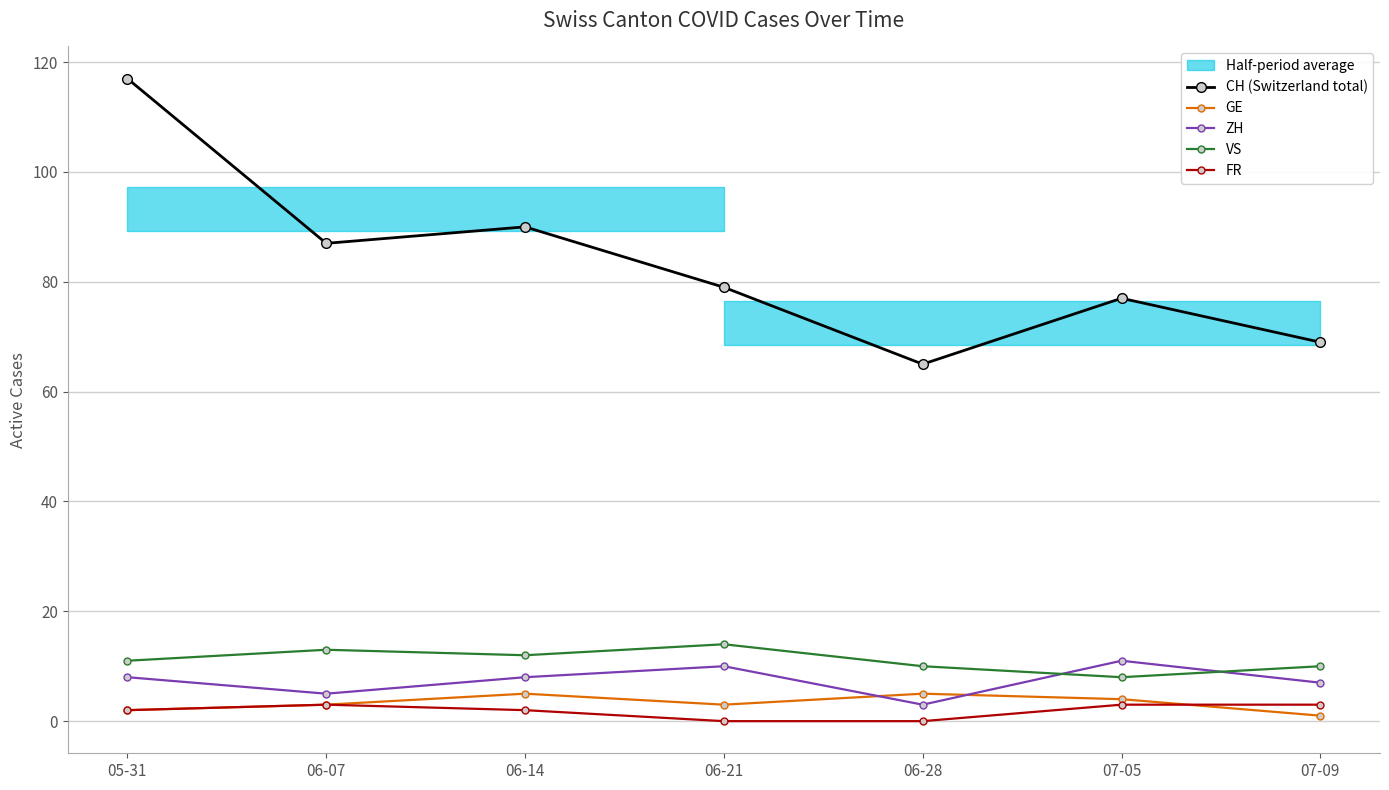

True or false: VS and CH (Switzerland total) cross at least once.

False